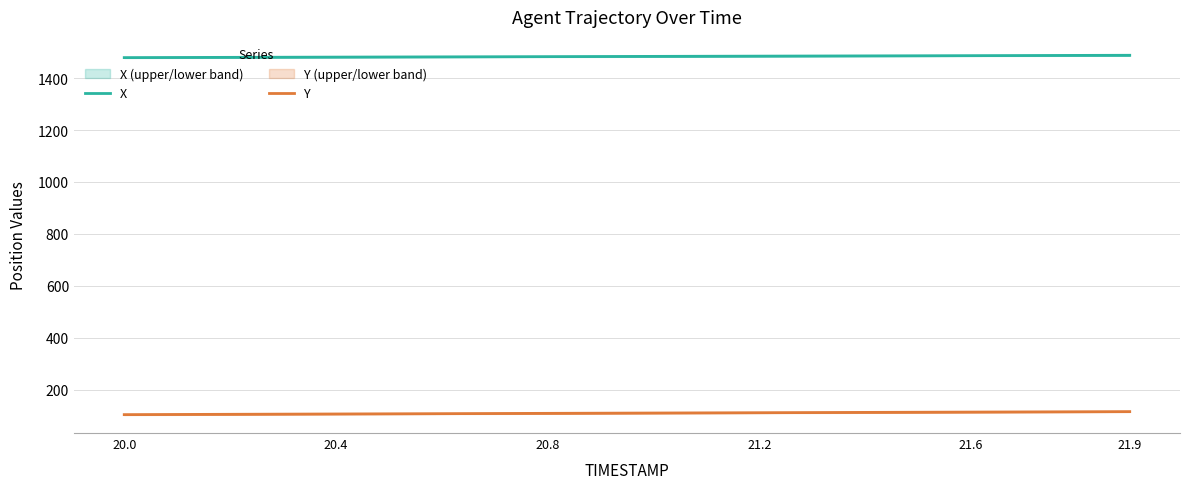

True or false: X and Y intersect in this chart.

False